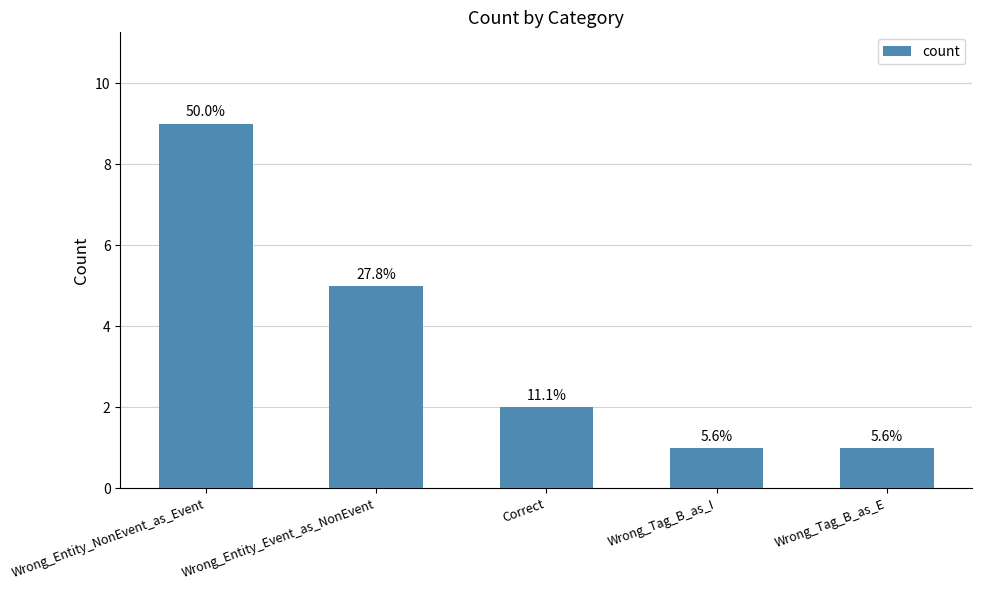

Are the bars horizontal?

No